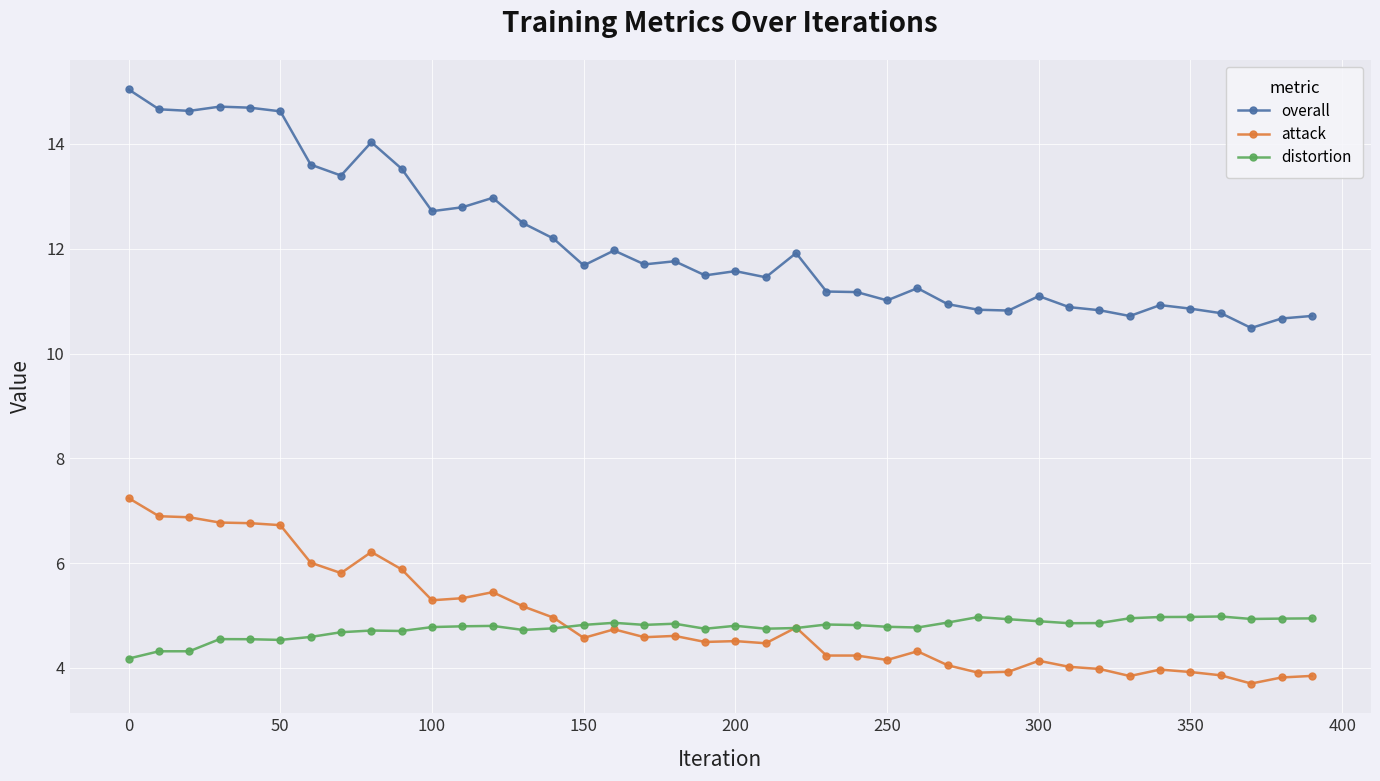

Count the number of data series in this chart.

3